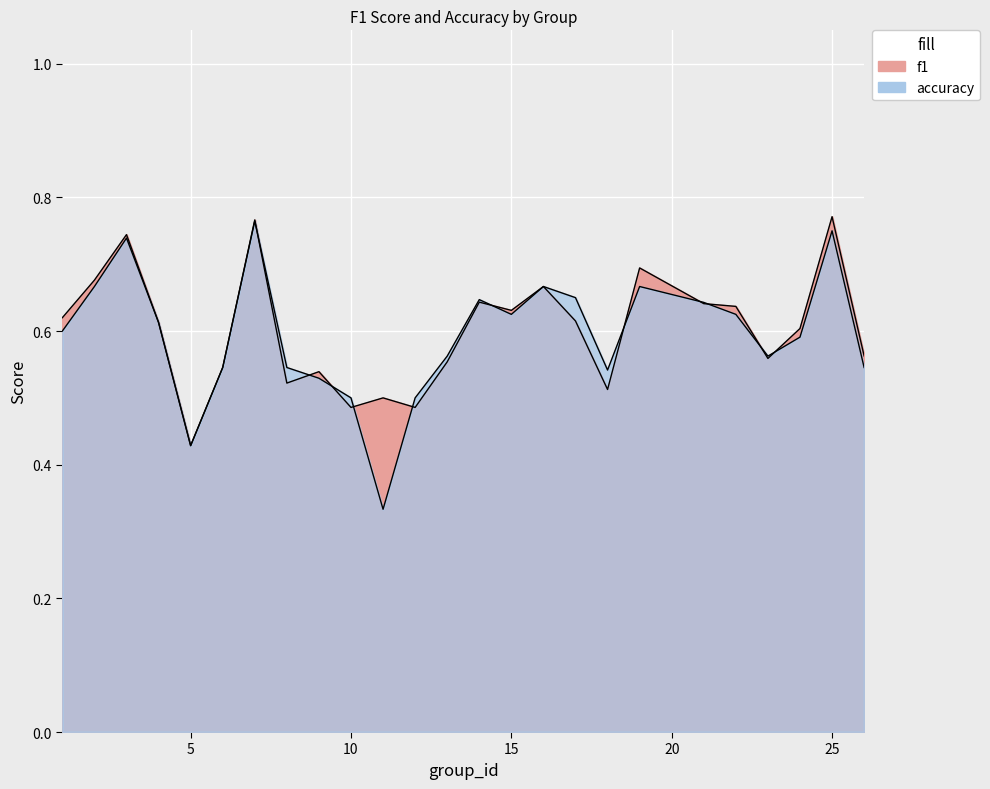

True or false: f1 and accuracy cross at least once.

True